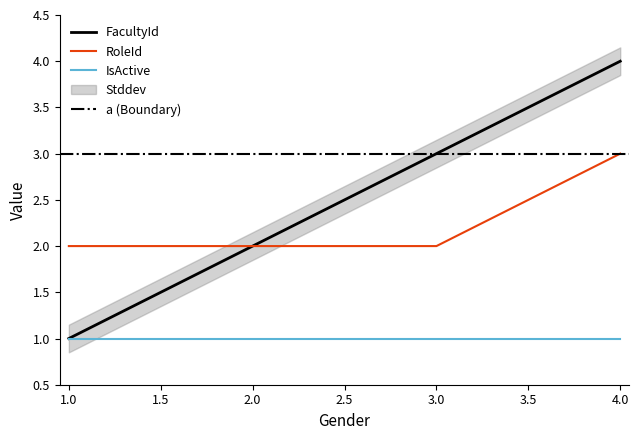

List the labels in order of FacultyId value, largest first.

4.0, 3.0, 2.0, 1.0